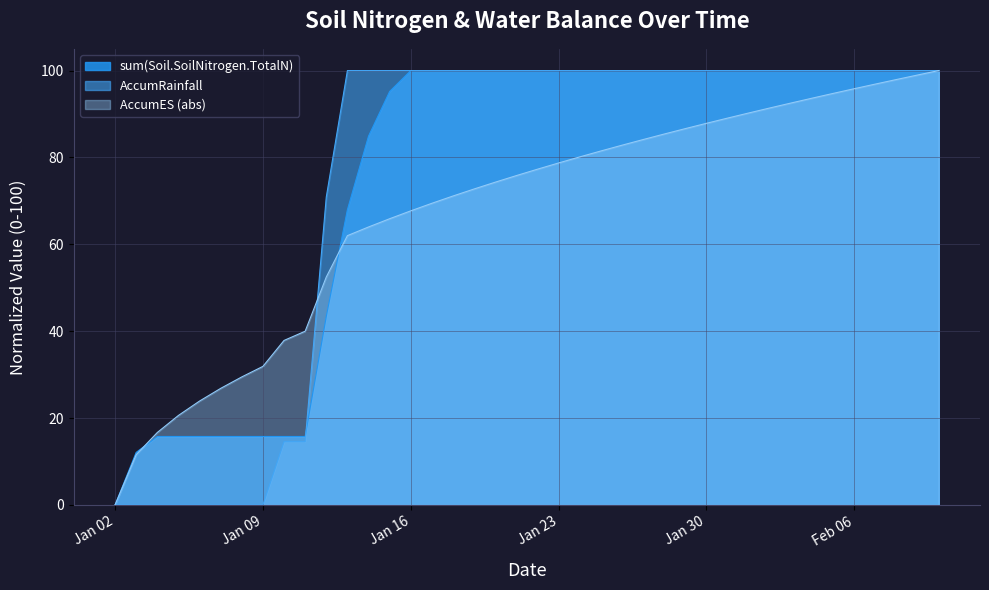

At which label does AccumES (abs) reach its minimum?

Jan 02